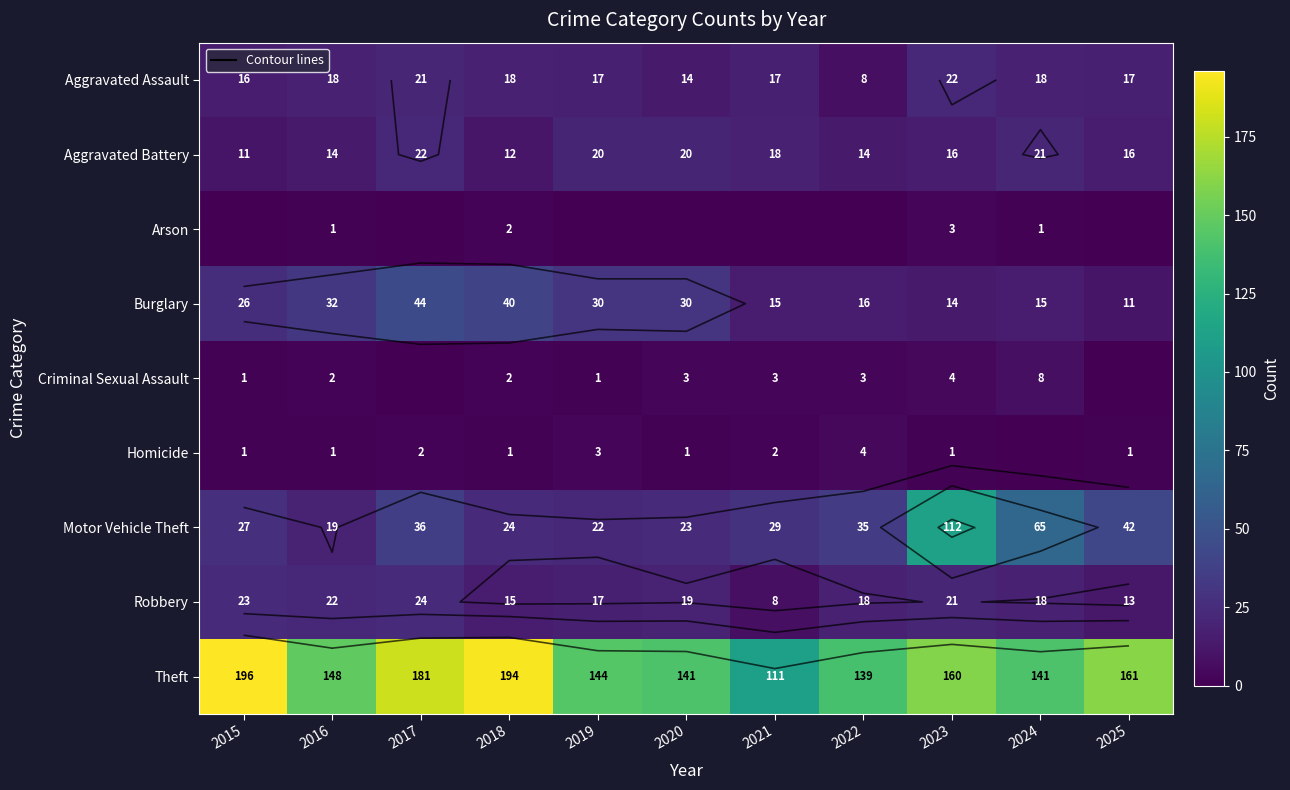

Which series has the largest range (max minus min)?

Motor Vehicle Theft